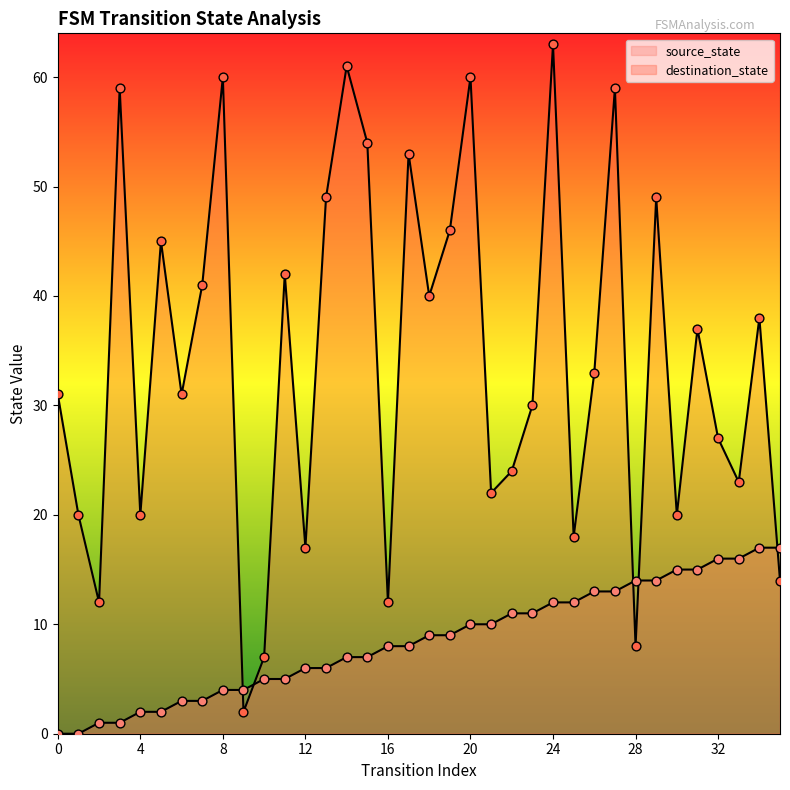

What is the total value across all series at 3?

60